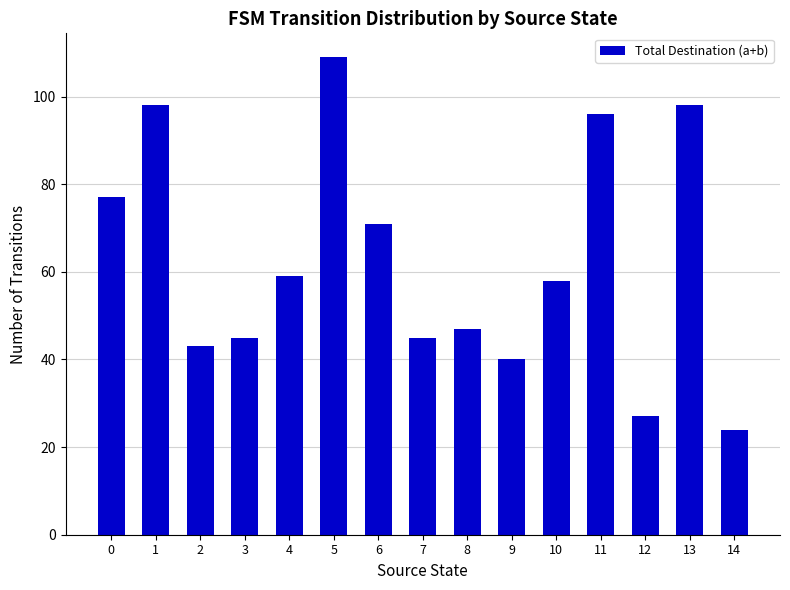

Is it true that the value at 12 is 27?

True